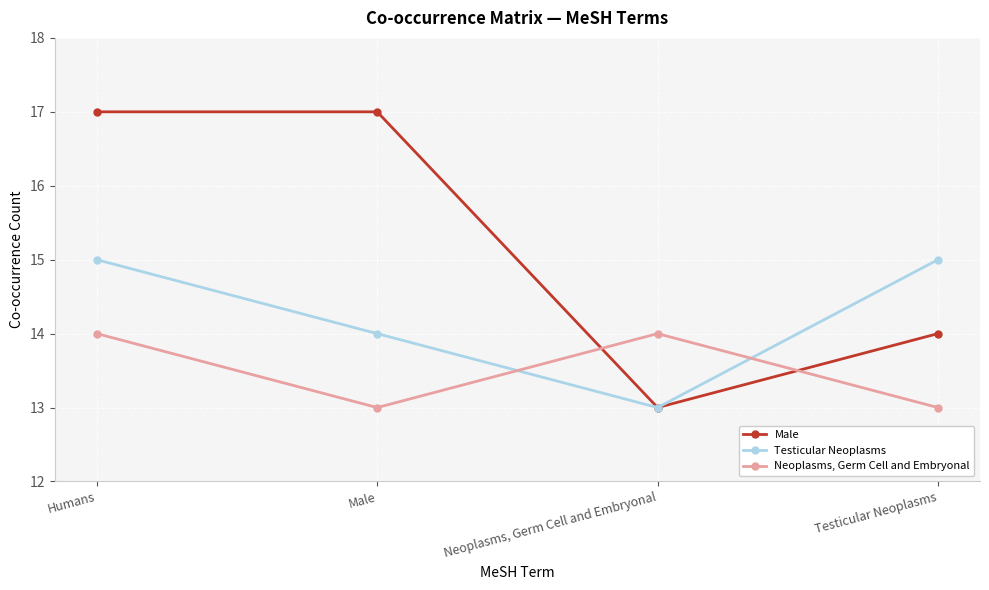

What is the value of the Testicular Neoplasms point at the 4th from the left?

15